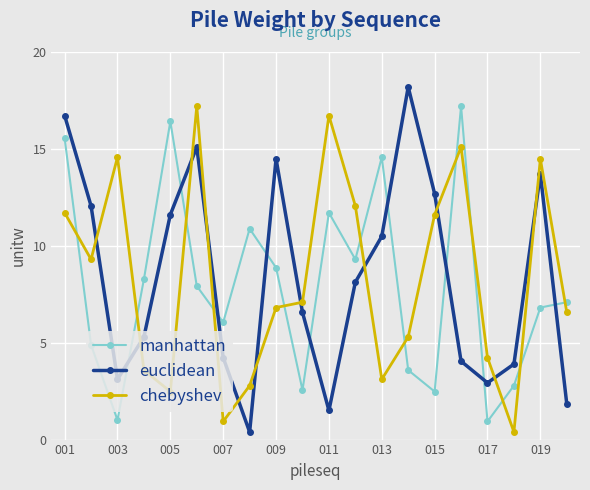

What is the smallest value displayed?

0.4